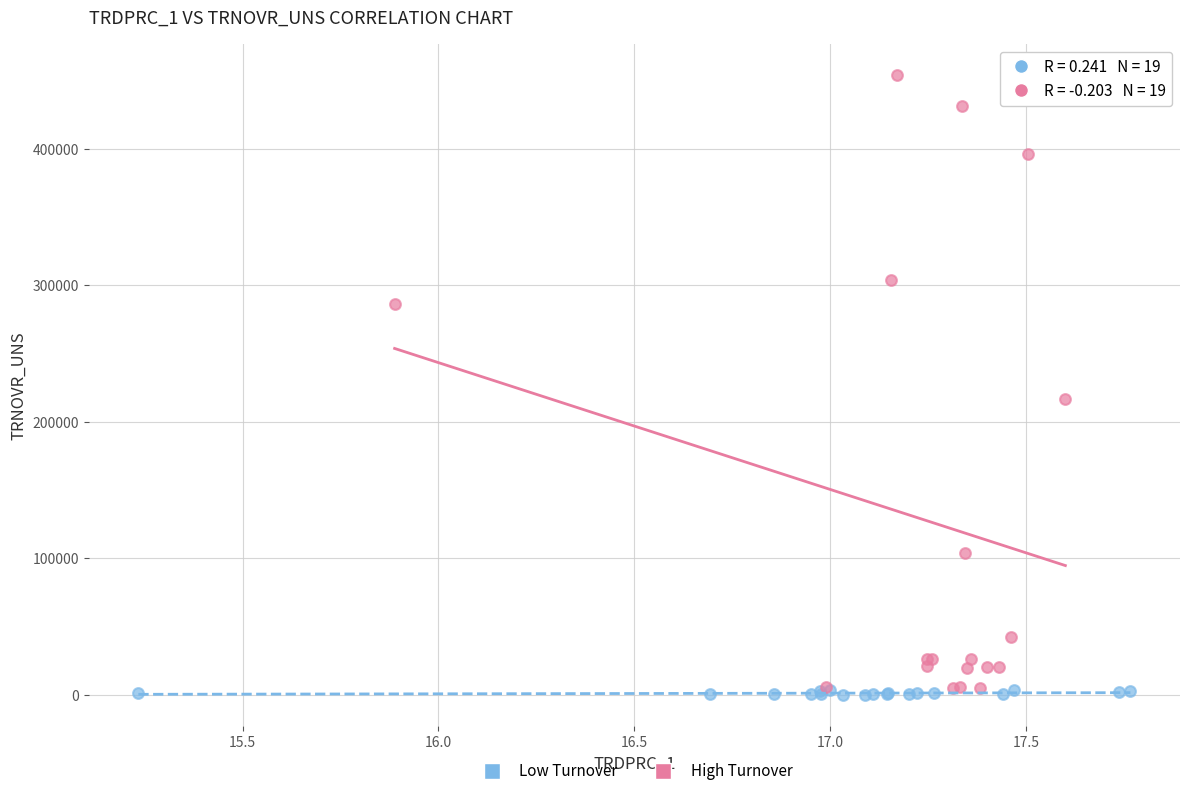

Which series reaches the maximum Y coordinate?

High Turnover